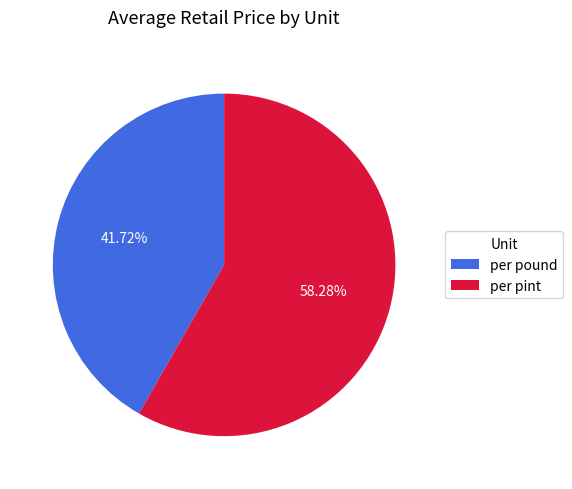

Between per pint and per pound, which is larger?

per pint